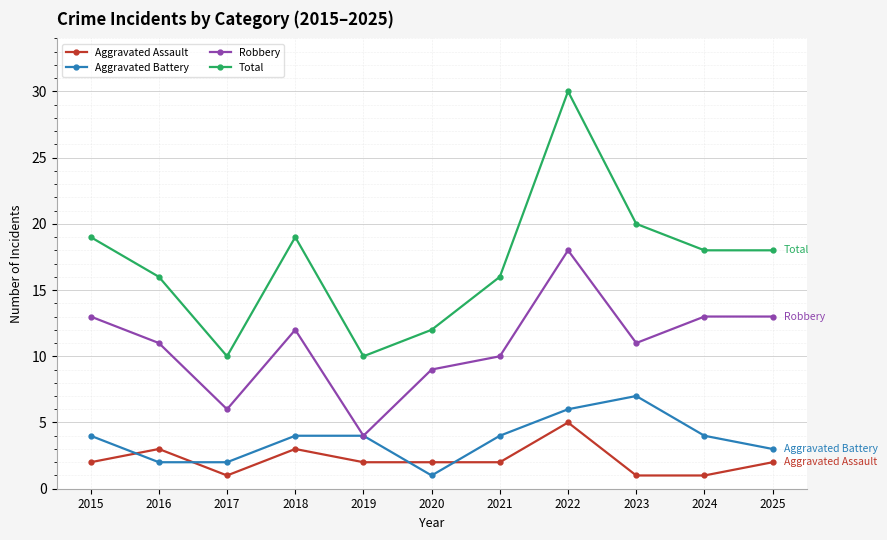

True or false: Total and Robbery cross at least once.

False